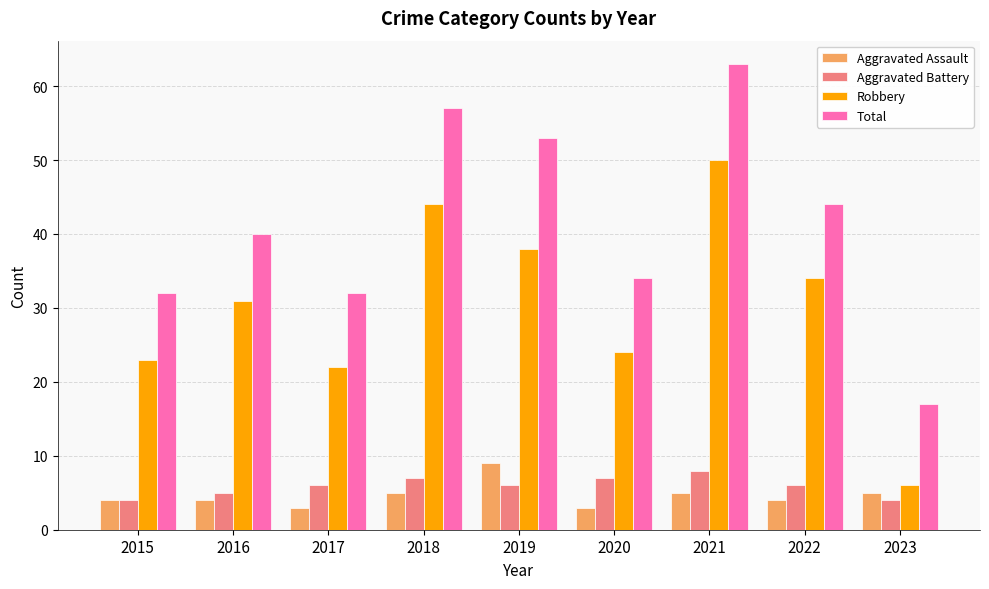

What is the average value of the Aggravated Battery series?

6